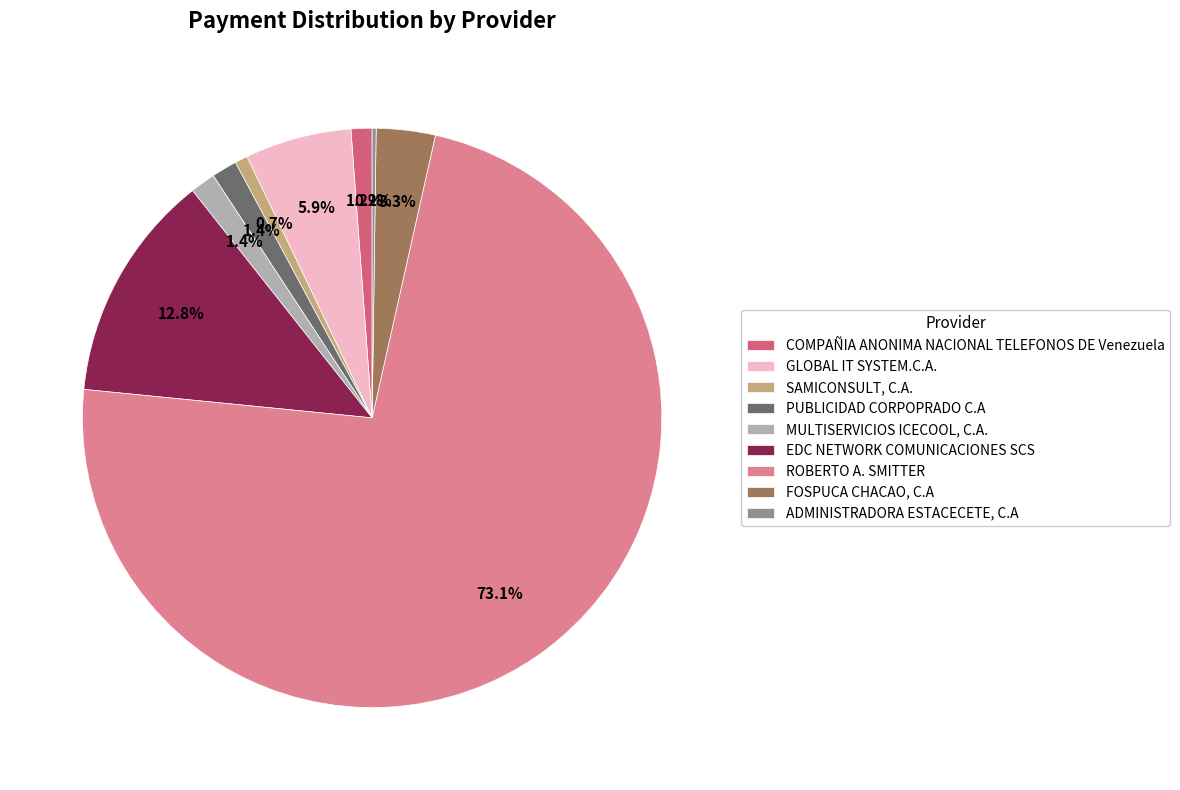

To the nearest percent, what is the average slice percentage?

11%